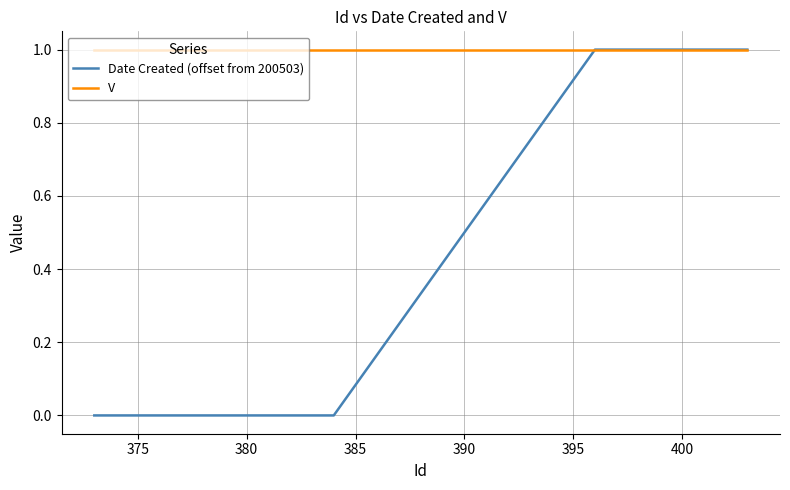

Count the number of data series in this chart.

2